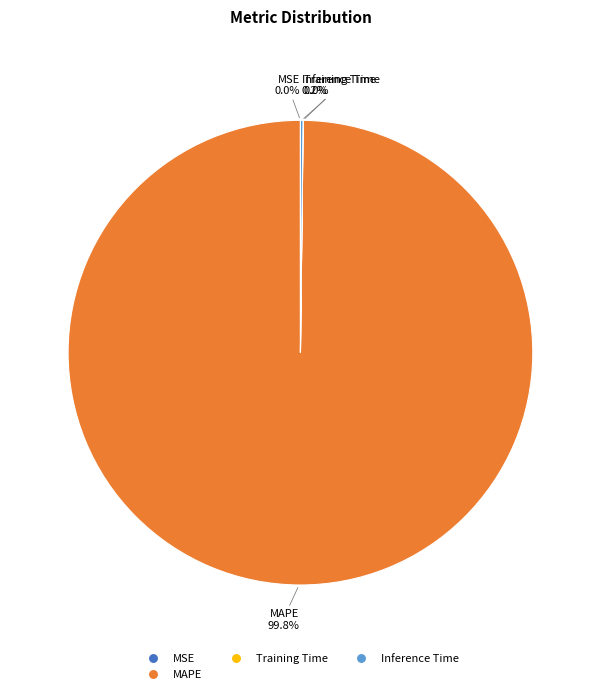

Is there any slice that represents more than half of the pie?

Yes